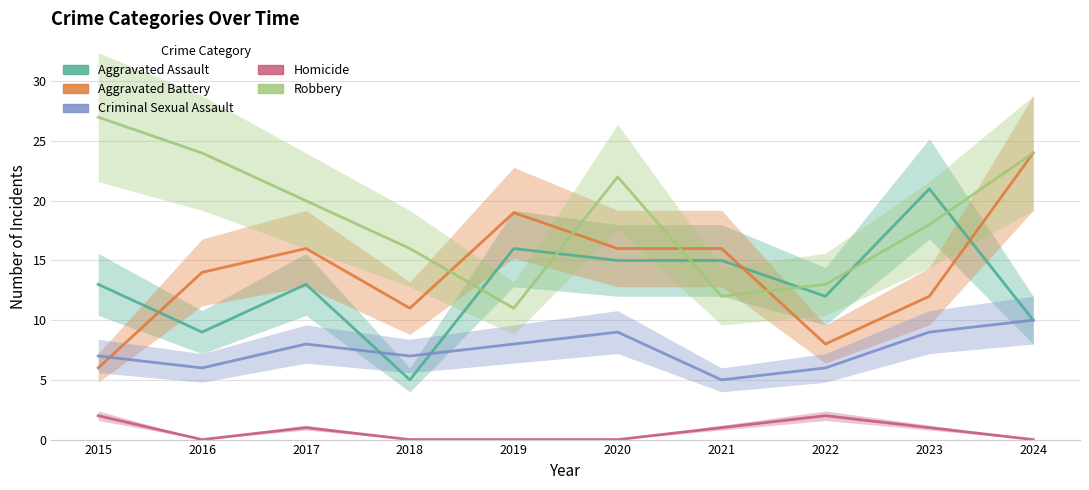

The Aggravated Battery series shows 24 at 2024. True or false?

True